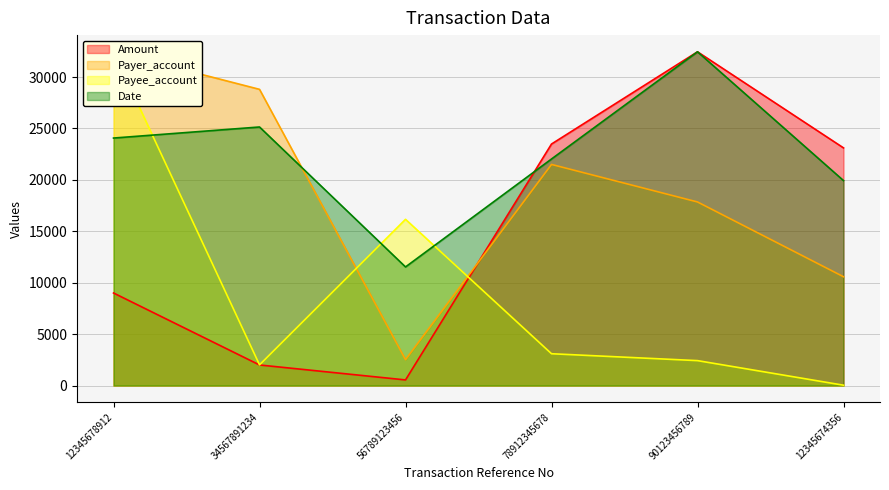

What is the greatest value displayed?

32456.0